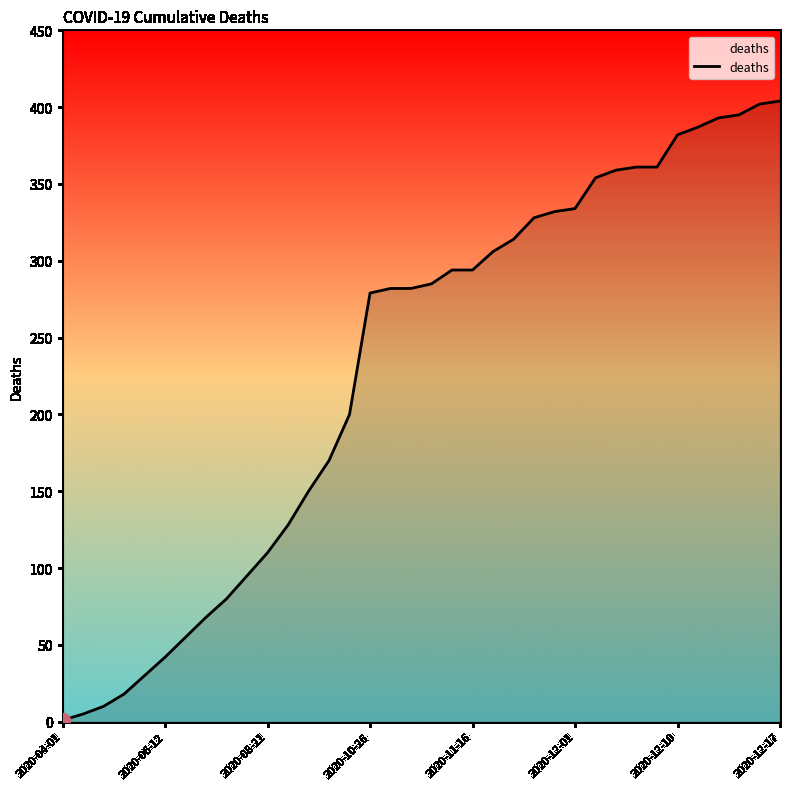

What is the smallest value displayed?

1